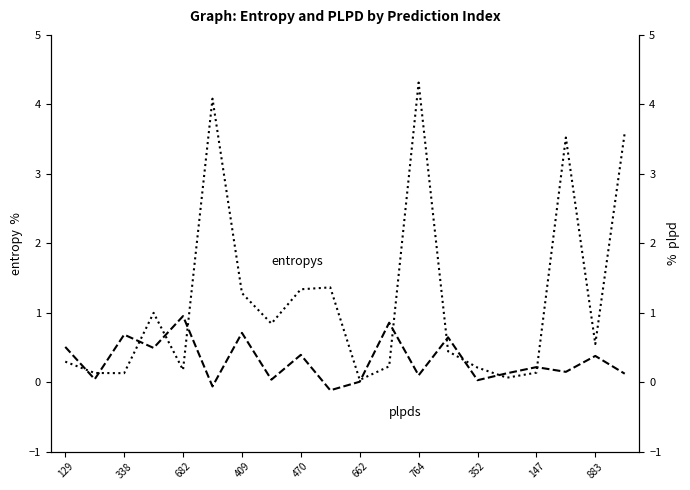

True or false: entropys has more than 0 points higher than both neighbors.

True